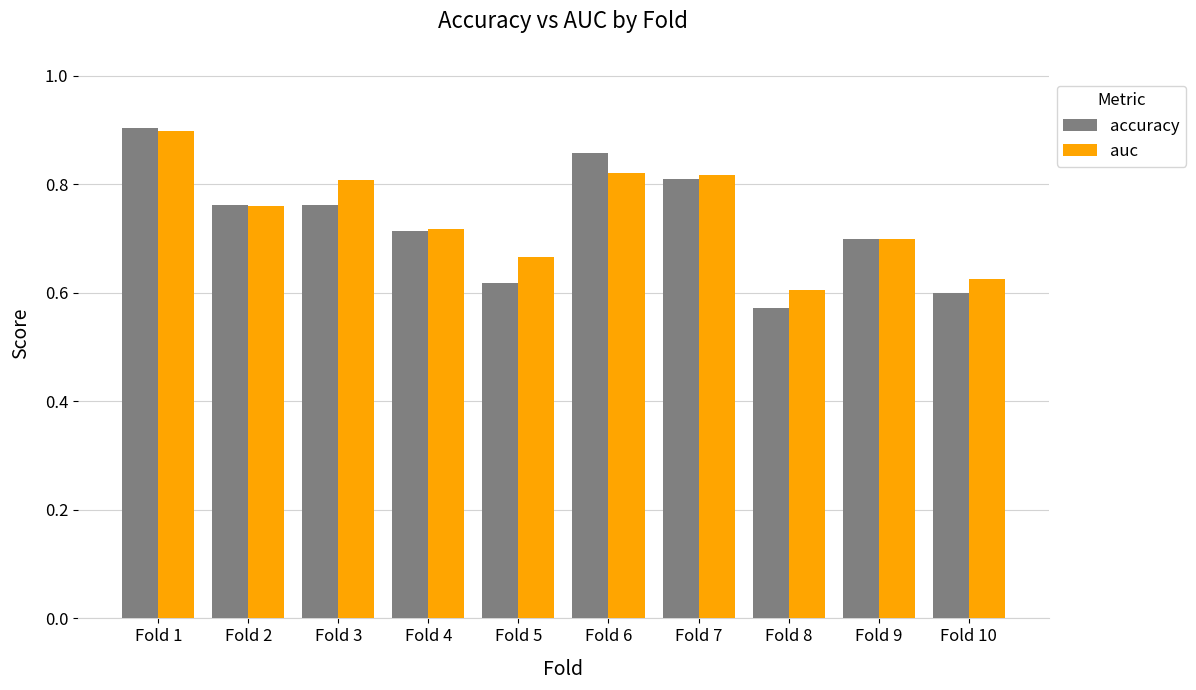

Does the chart contain any negative values?

No